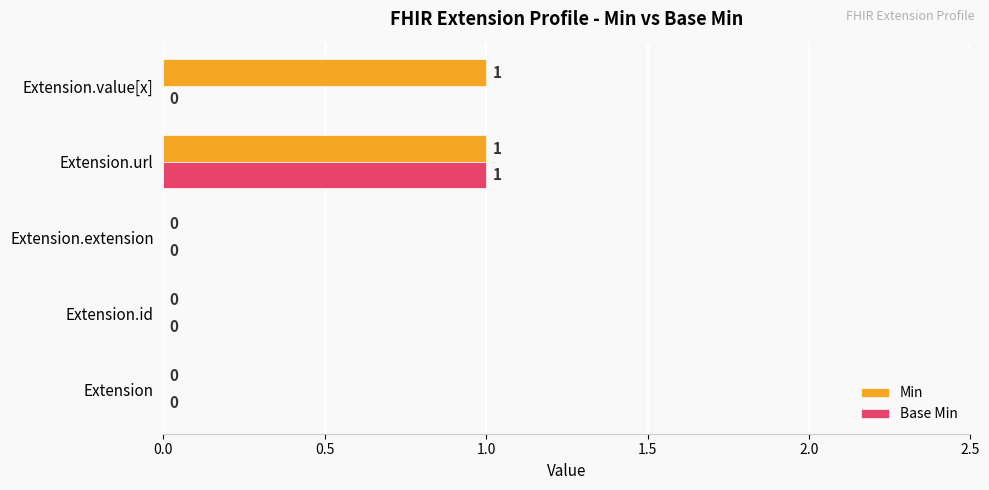

At which category is the sum across all series the highest?

Extension.url